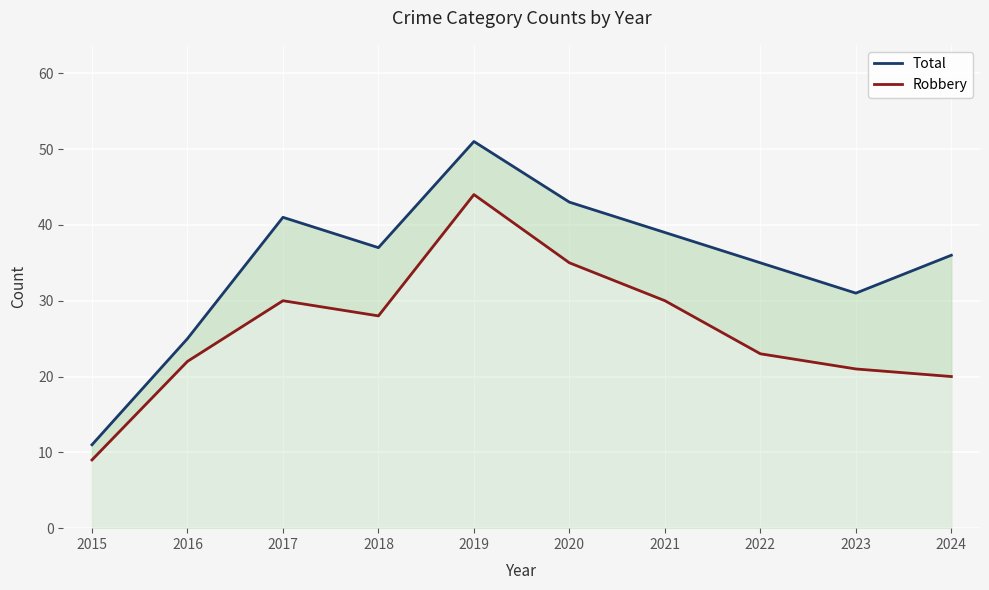

What are all the series names shown in the legend?

Total, Robbery